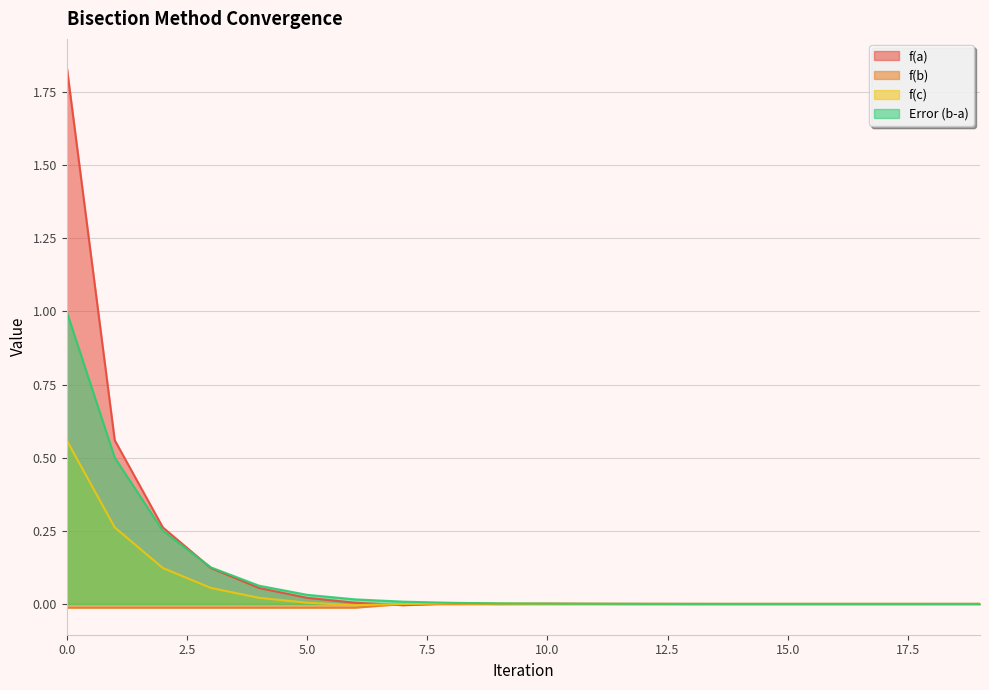

True or false: f(b) and f(c) intersect in this chart.

False